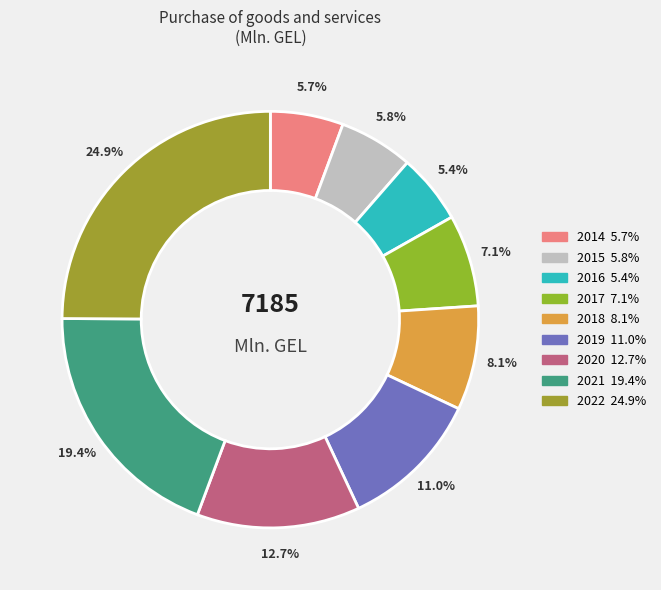

To the nearest percent, what is the average slice percentage?

11%